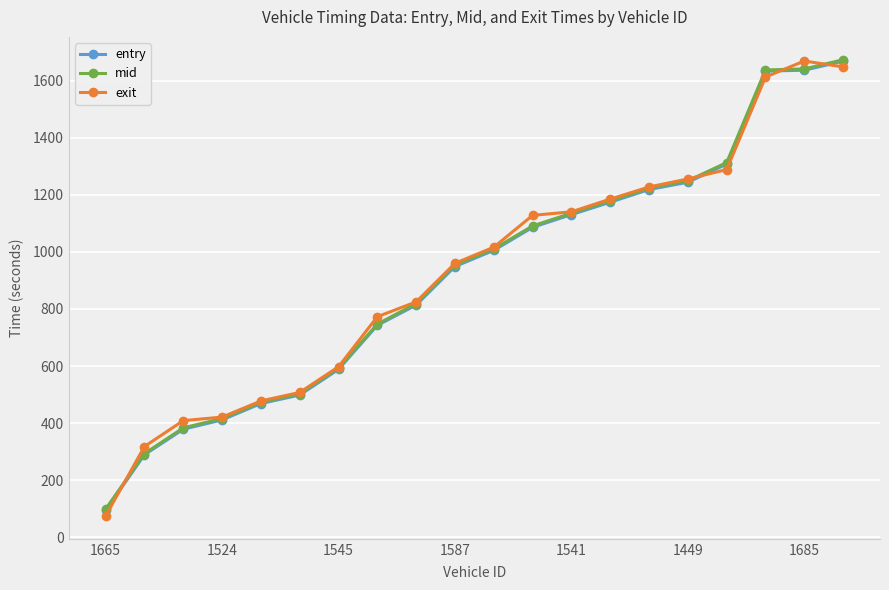

What is the maximum value shown in the chart?

1673.5